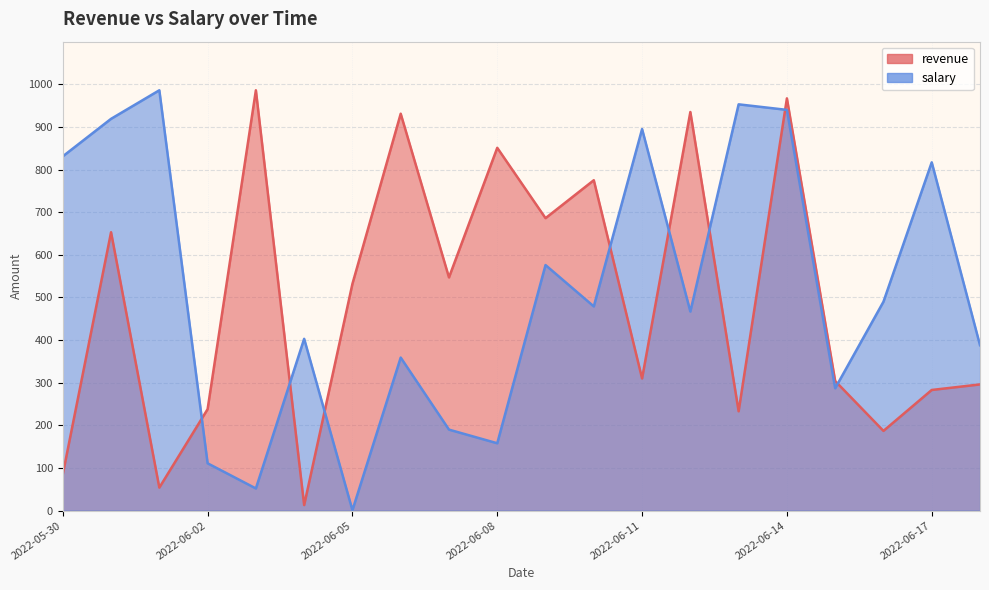

True or false: revenue has a value of 369 at 2022-06-08.

False